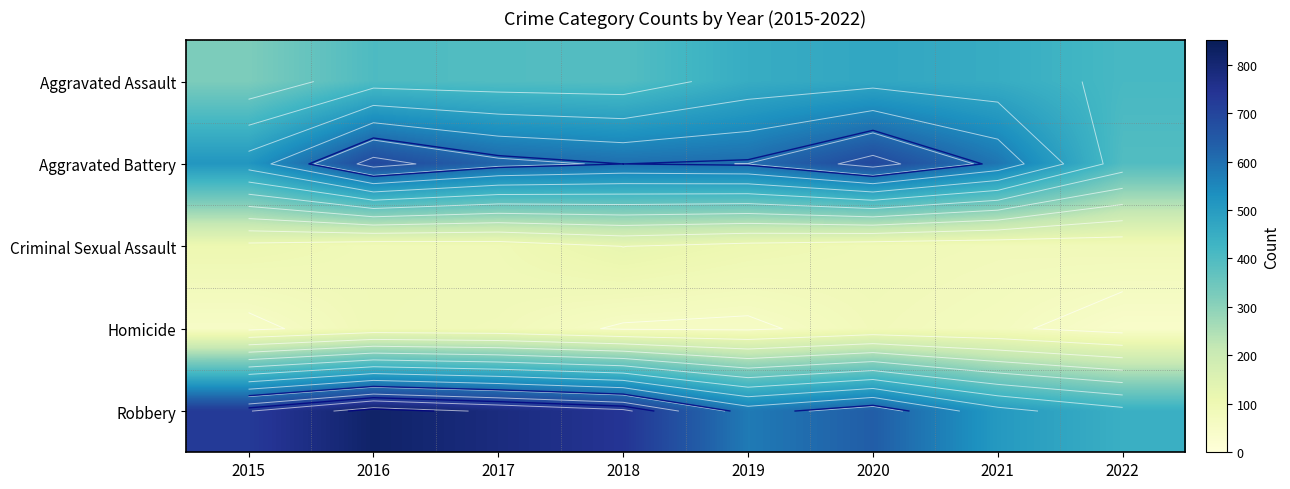

What is the highest value of the Criminal Sexual Assault series?

122